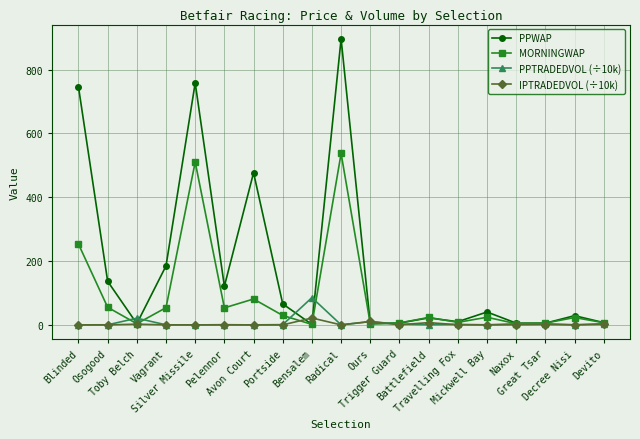

What is the value of the PPTRADEDVOL (÷10k) point at the 17th from the left?

3.7